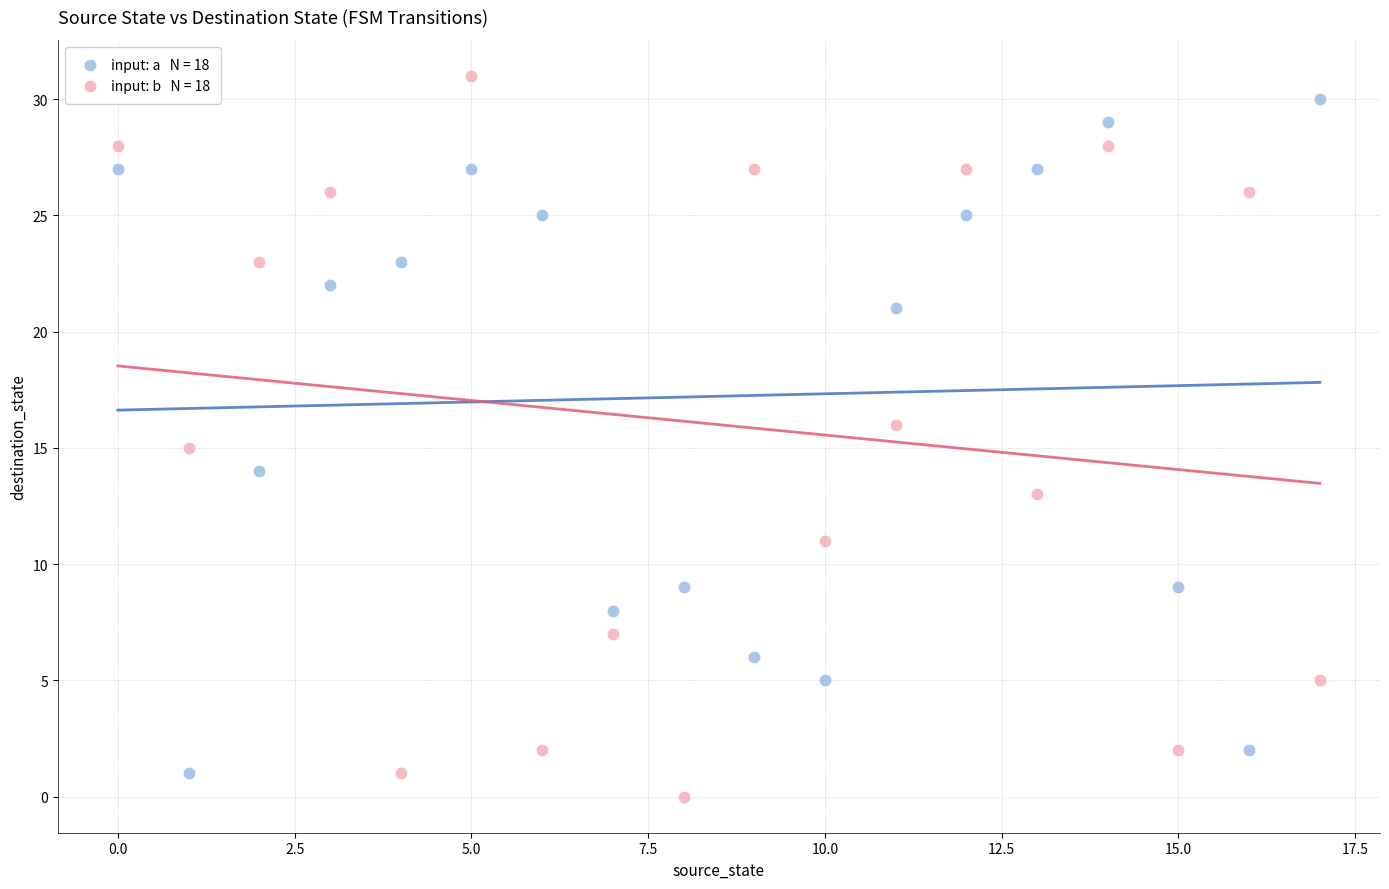

Across all data points, what is the range of Y values (max minus min)?

31